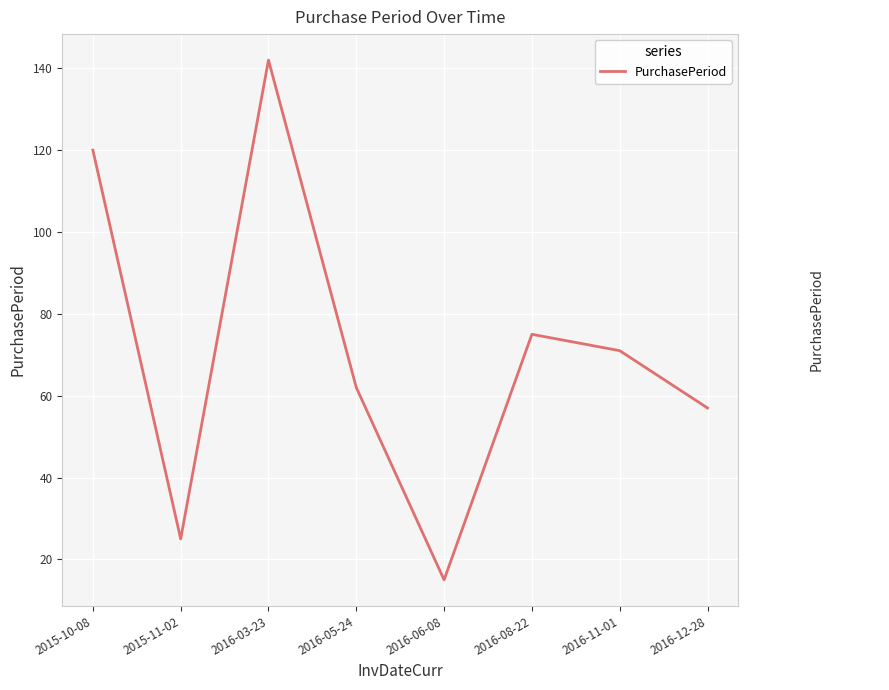

What is the sum of all values?

567